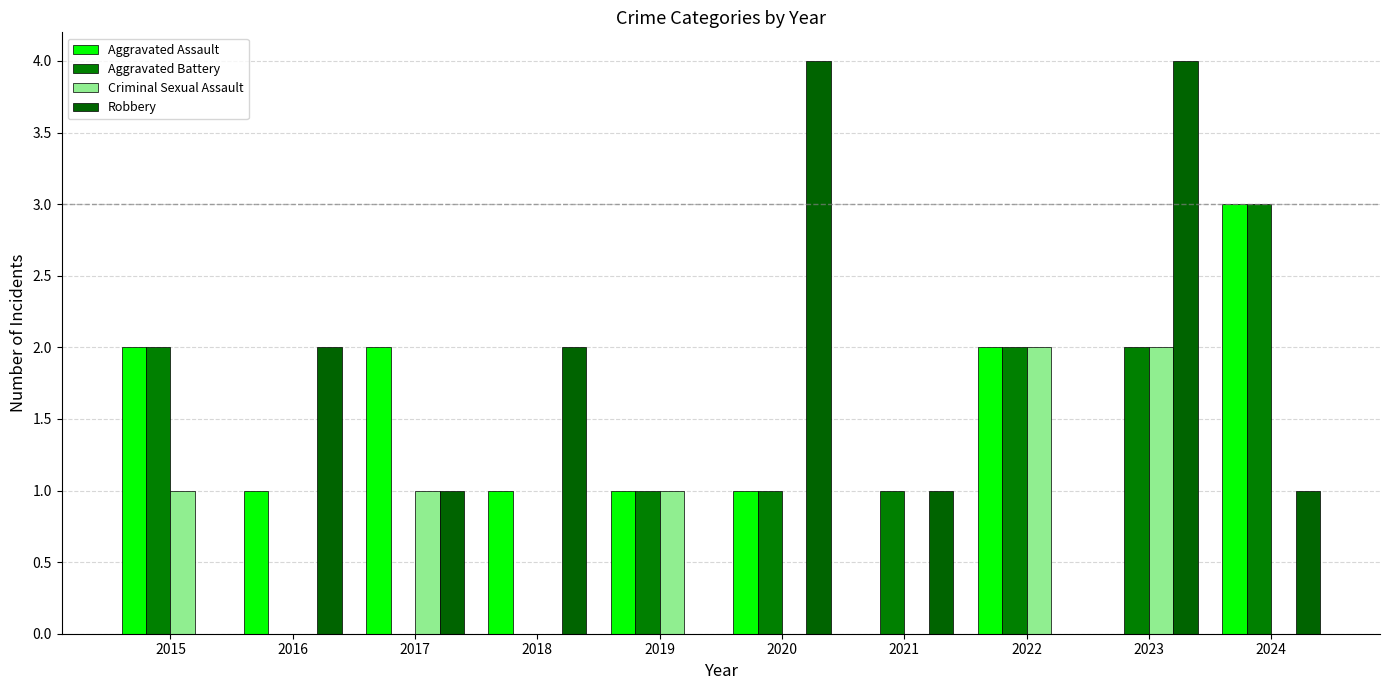

Which category has the highest value in the Aggravated Assault series?

2024